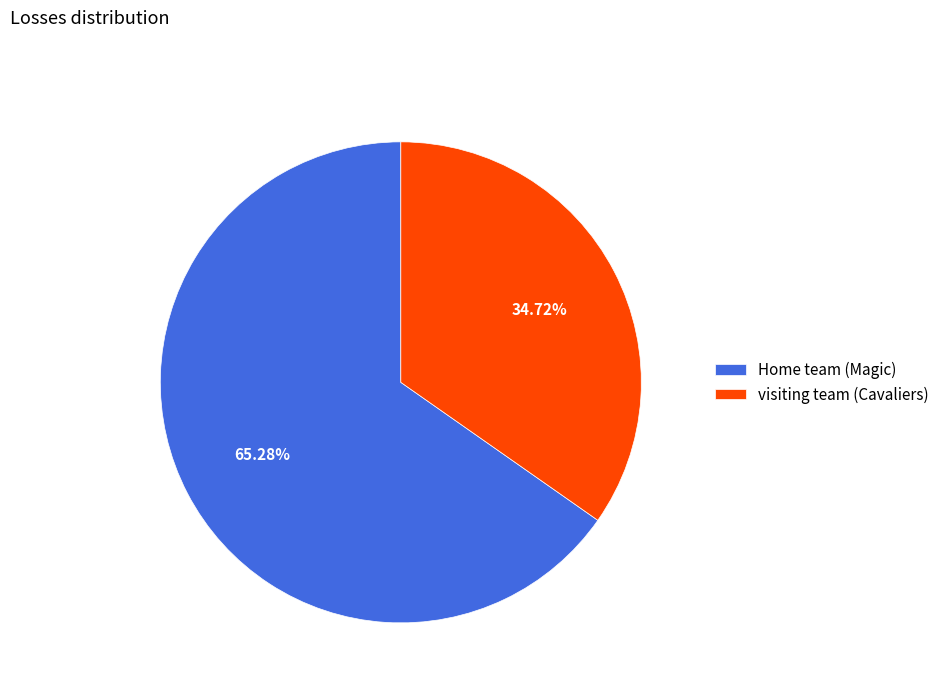

Which category accounts for the majority?

Home team (Magic)